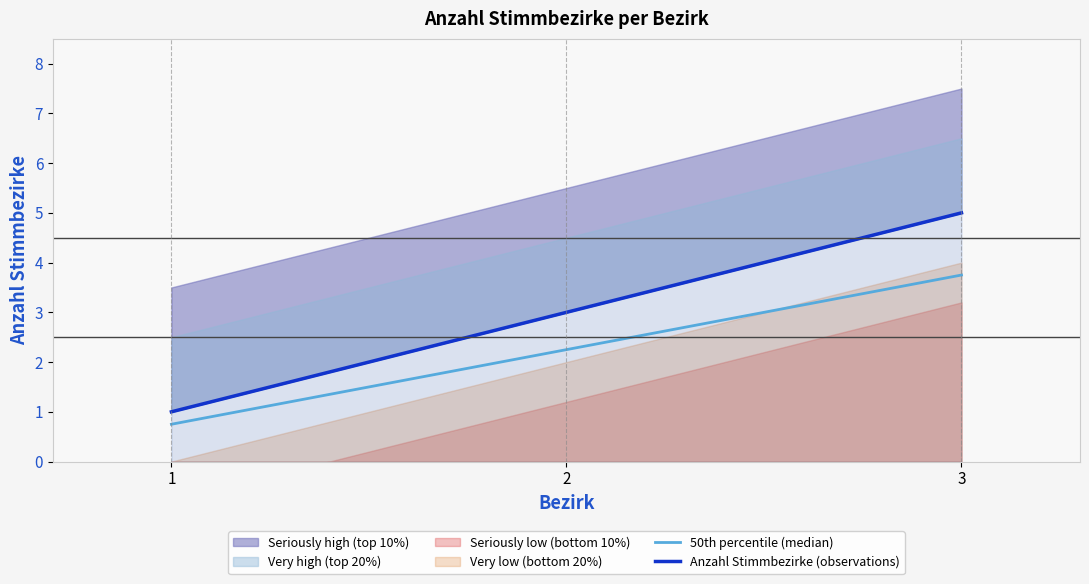

What is the maximum value shown in the chart?

5.0